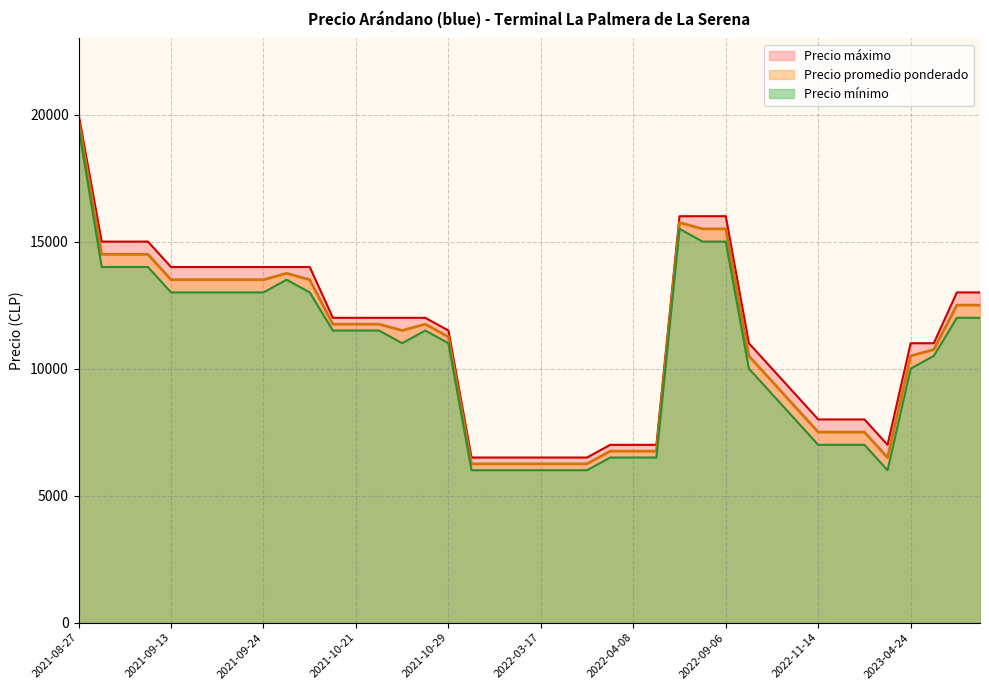

At which label does Precio máximo reach its peak?

2021-08-27